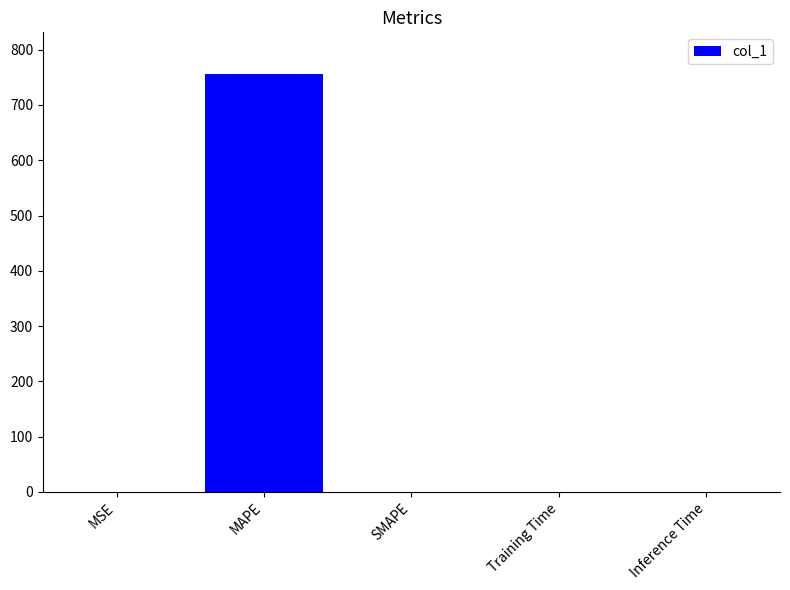

Between MAPE and Training Time, which is larger?

MAPE